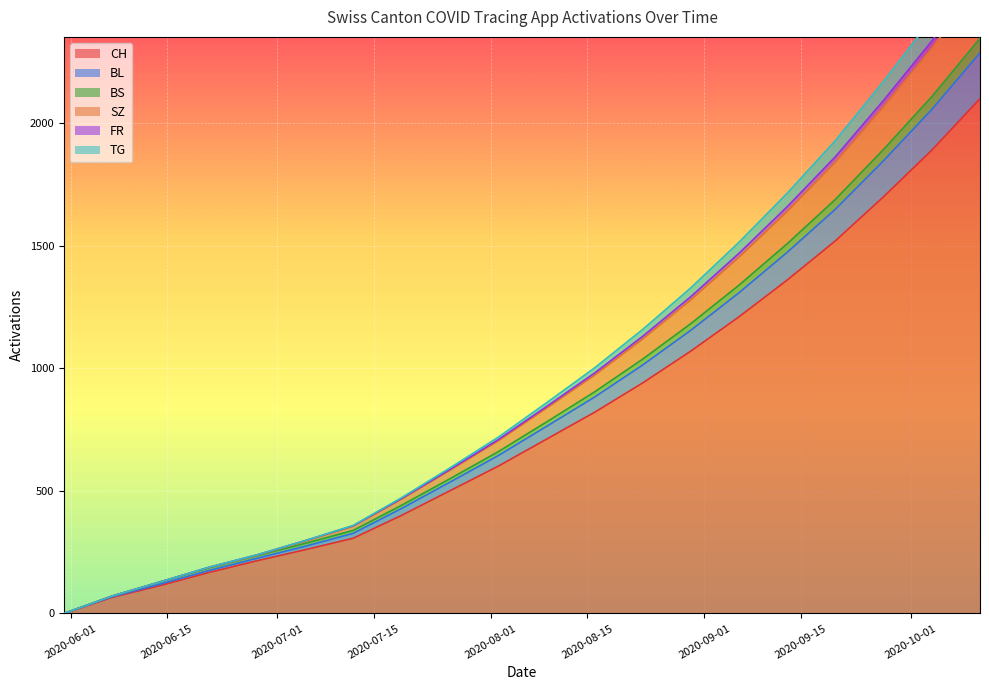

What is the highest value of the CH series?

2100